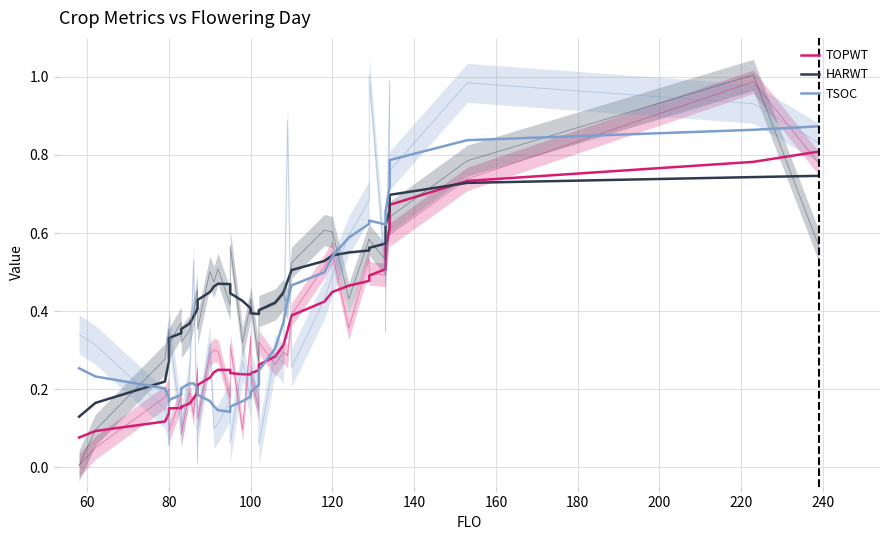

At how many categories does at least one series exceed 0?

40